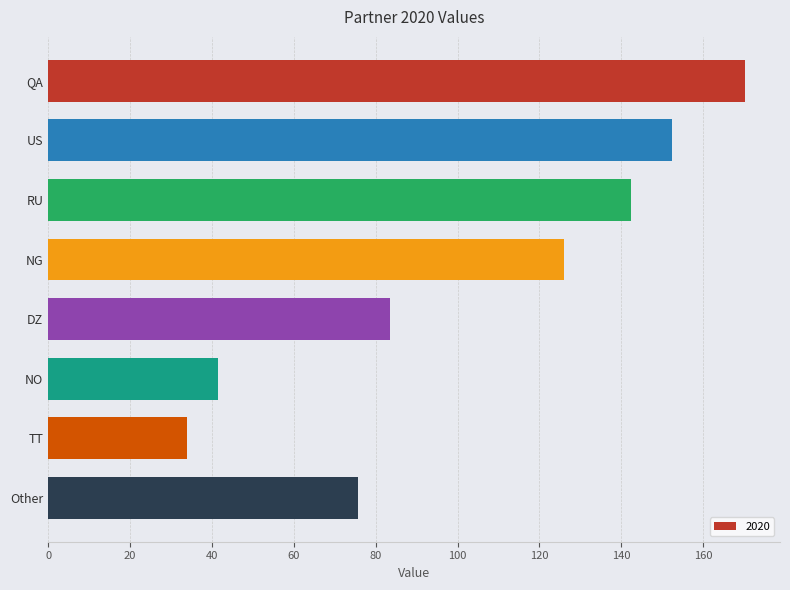

Reading top to bottom, extract all data points from this chart.

170.2	152.3	142.4	126.1	83.4	41.4	34.0	75.6